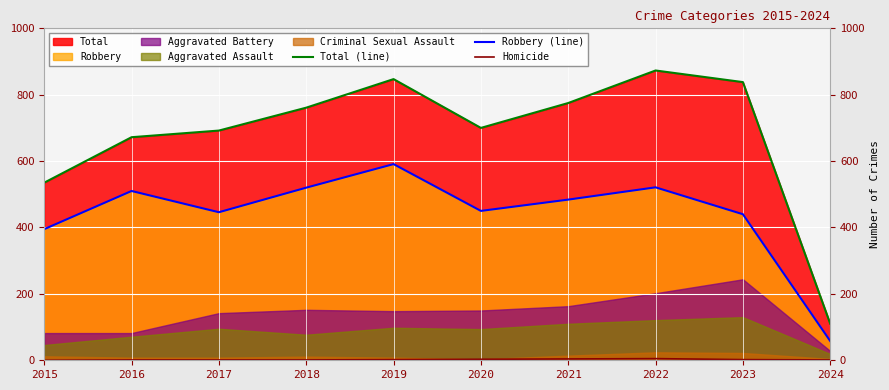

Between 2019 and 2024, which is larger?

2019